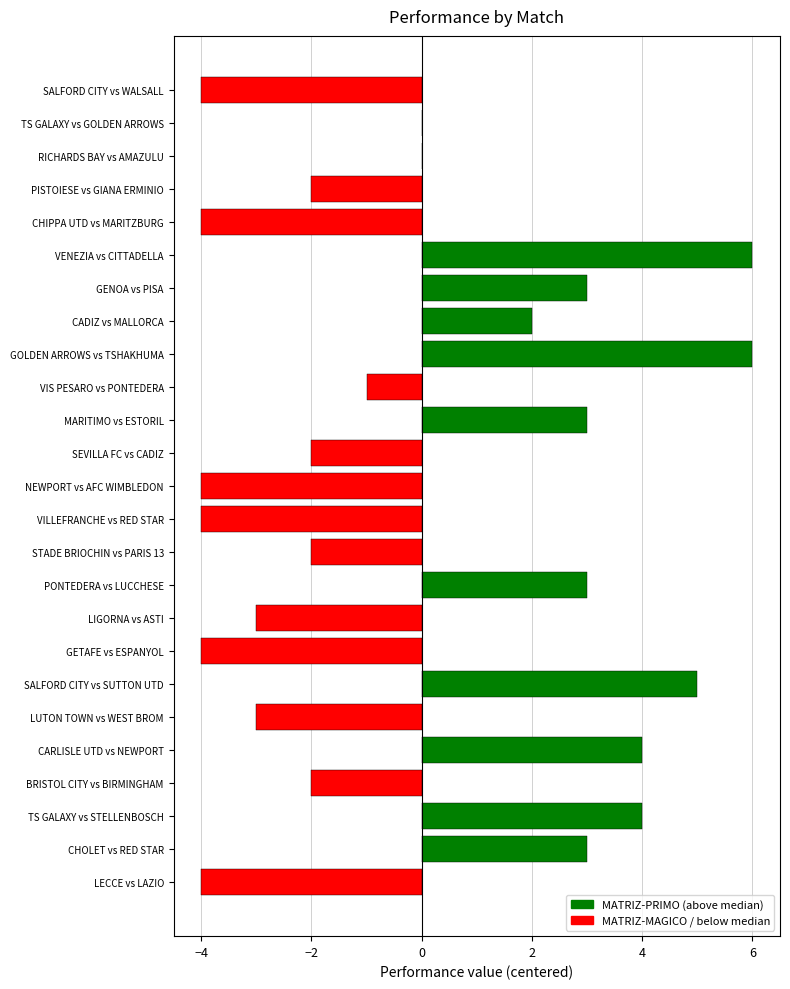

True or false: the data shows 2 at CADIZ vs MALLORCA.

True